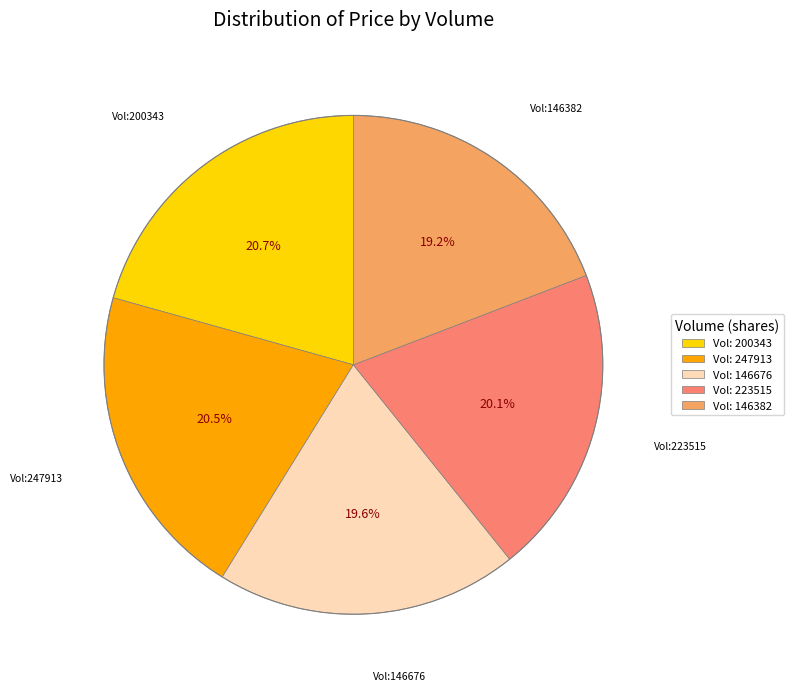

Is there any slice that represents more than half of the pie?

No